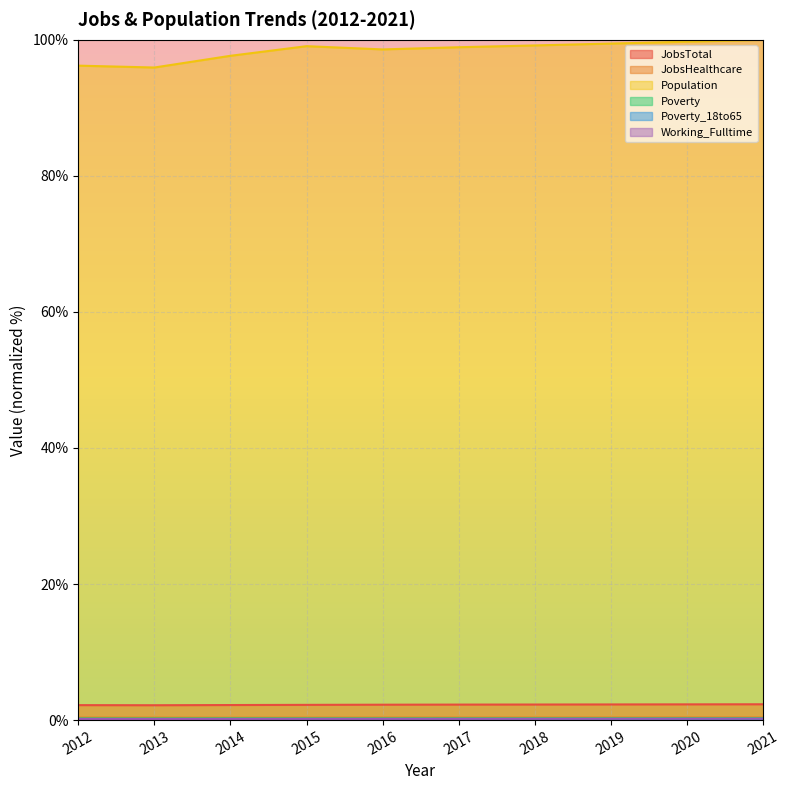

What is the value of the JobsHealthcare point at the 10th from the left?

0.4